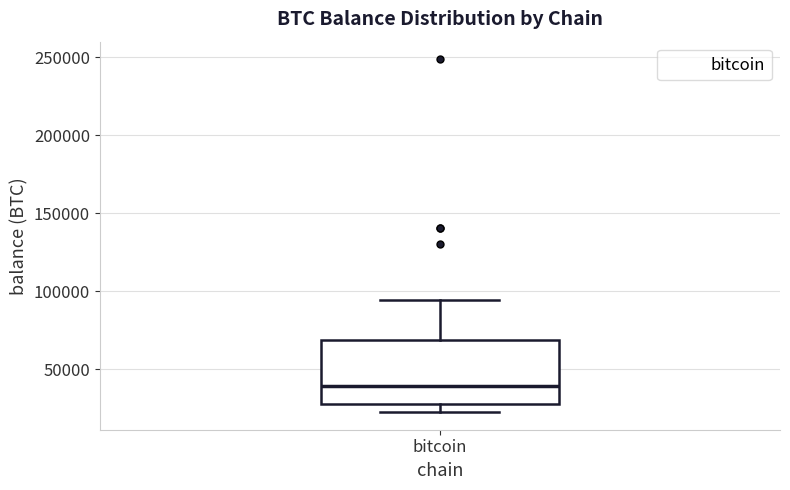

Where does the upper whisker of the box for bitcoin end on the y-axis? The values are not printed on the chart, so give them approximately, as read against the axis.

95000